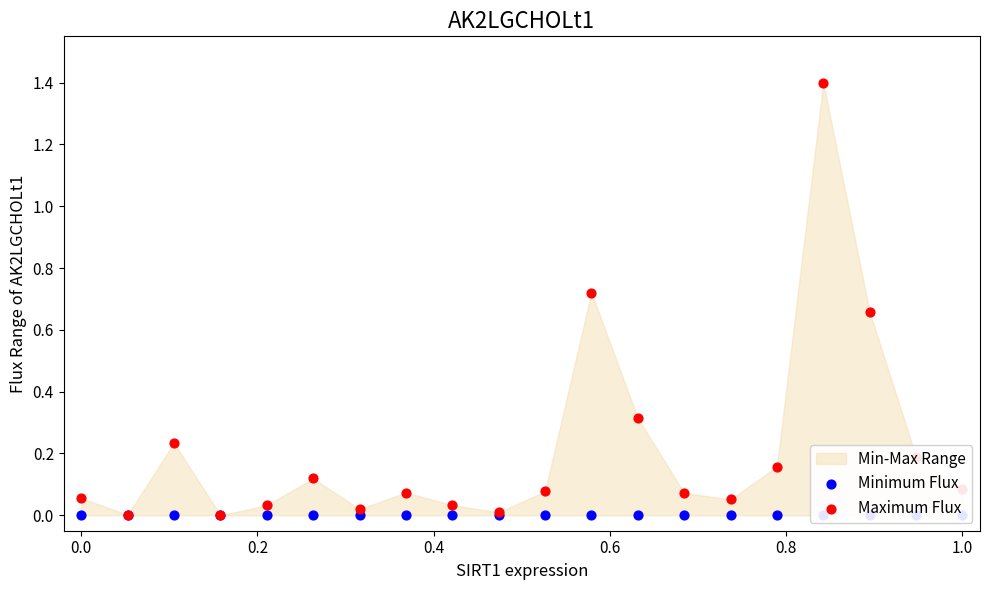

Which series contains the highest Y value?

Maximum Flux